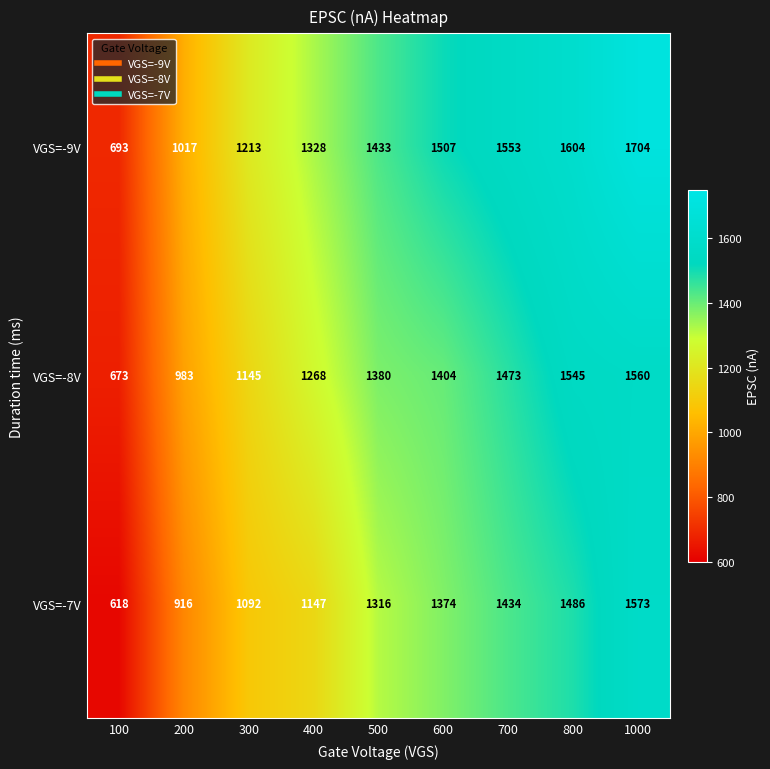

At which label is VGS=-8V closest to 1116?

300